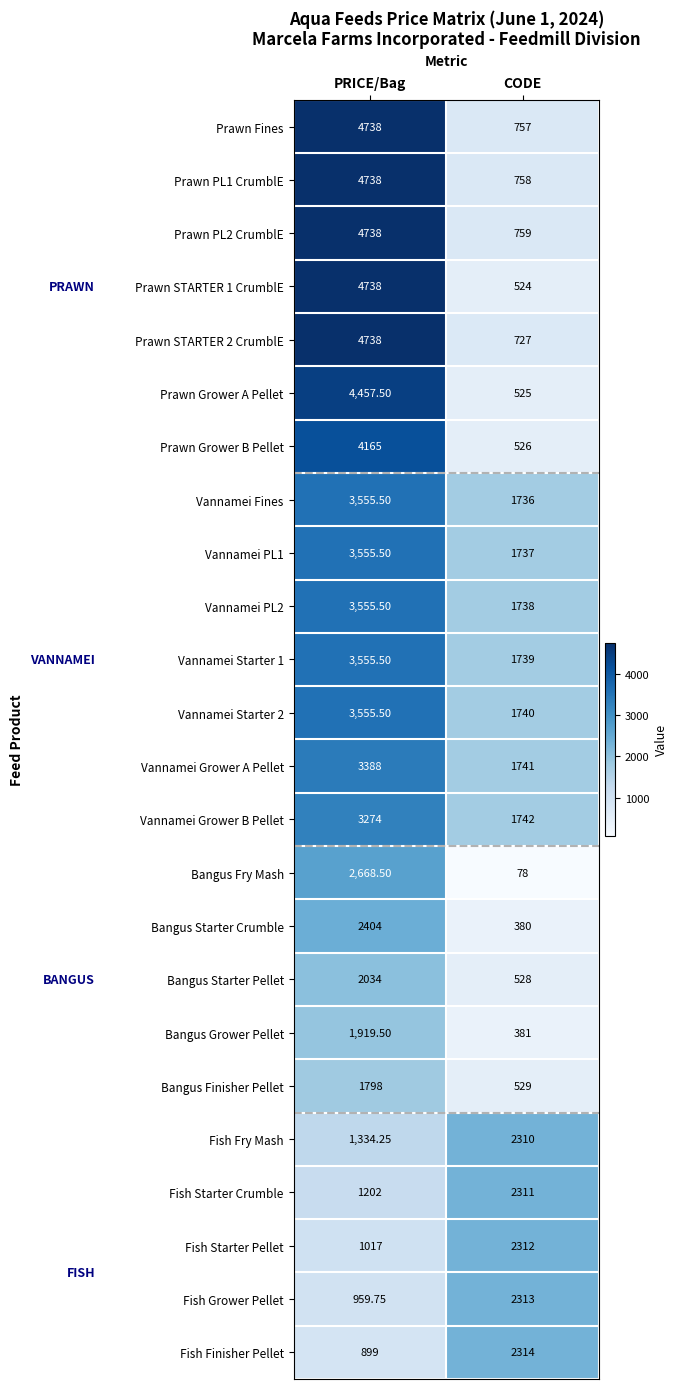

At how many categories does at least one series exceed 835?

2